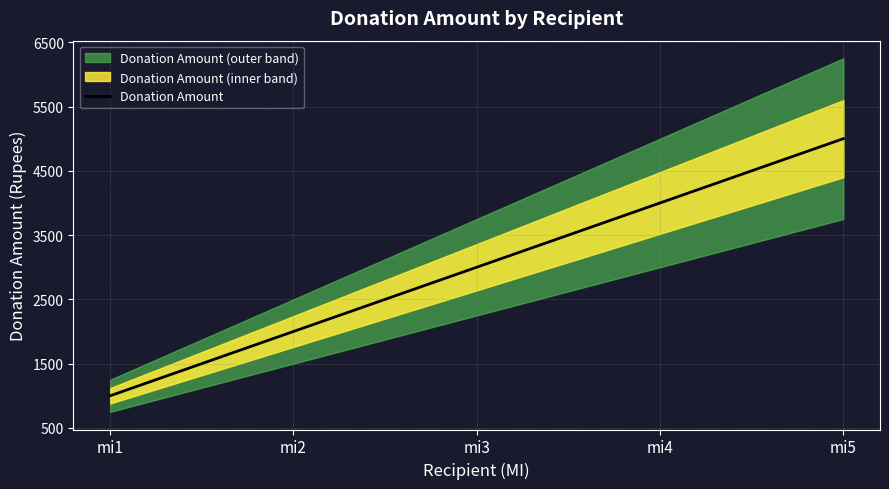

What is the sum of all values?

15000